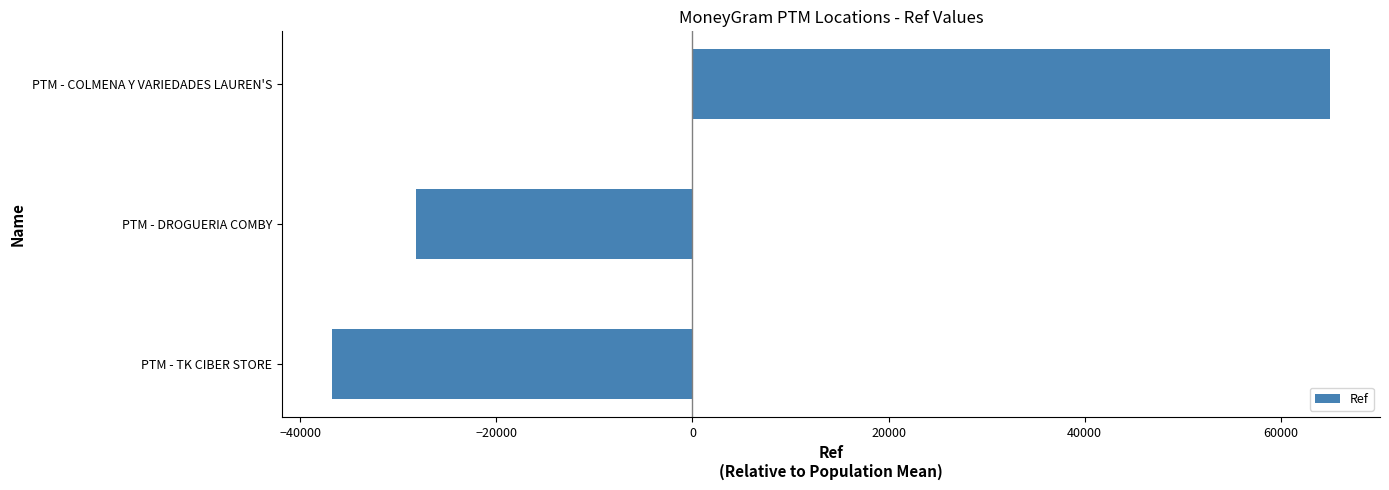

What is the sum of the values at PTM - TK CIBER STORE and PTM - DROGUERIA COMBY?

-65037.7